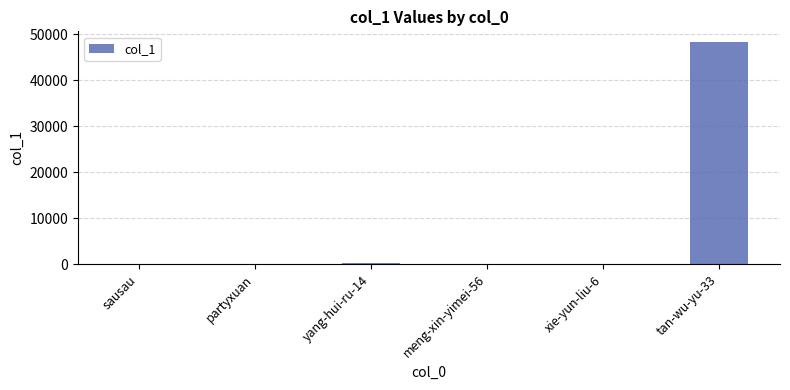

What is the sum of all values?

48728